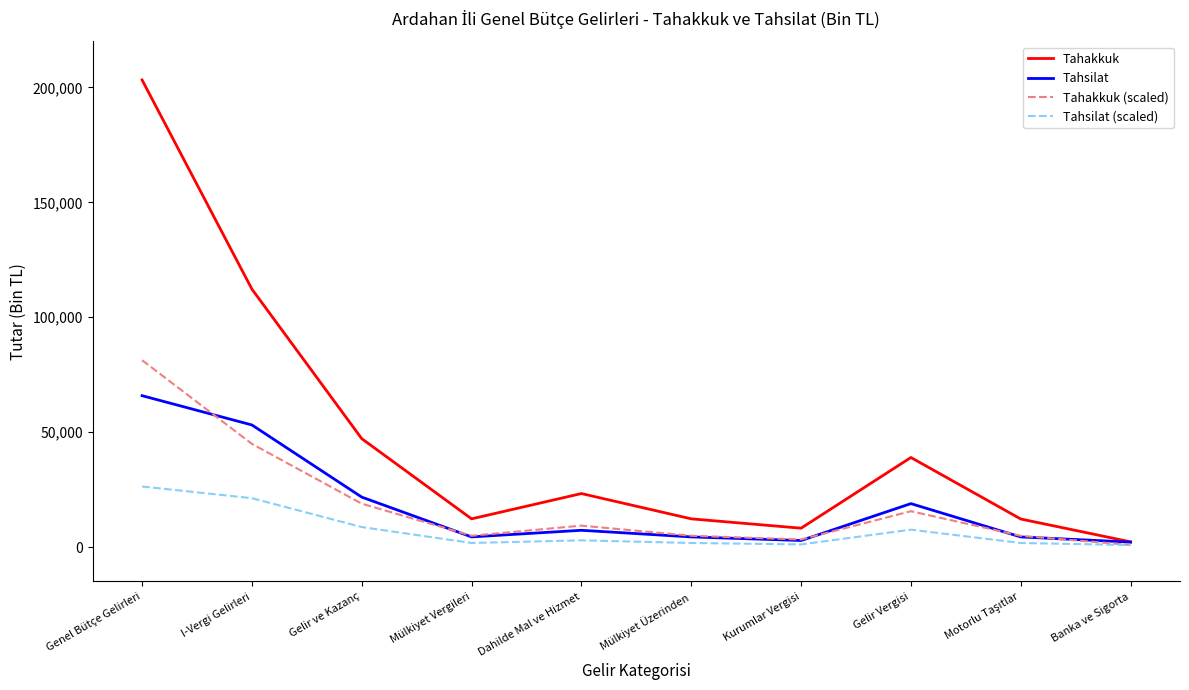

At which label is Tahakkuk closest to 102758?

I-Vergi Gelirleri